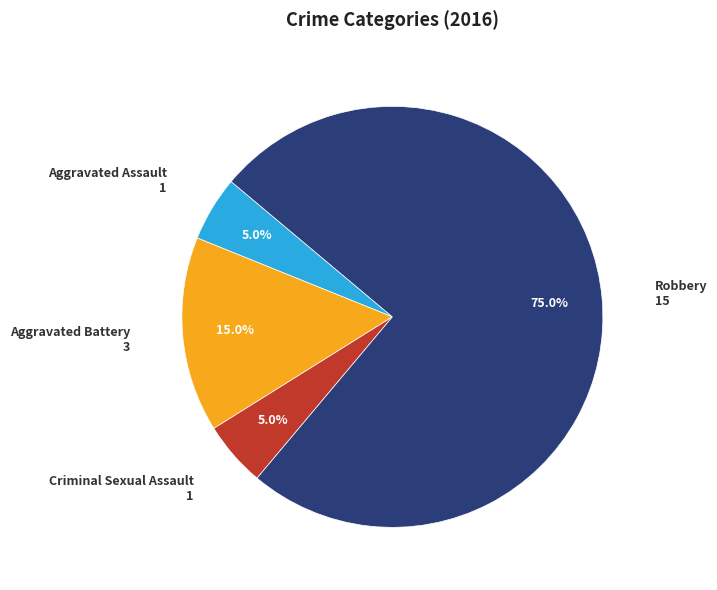

True or false: Aggravated Battery accounts for 15% of the total.

True